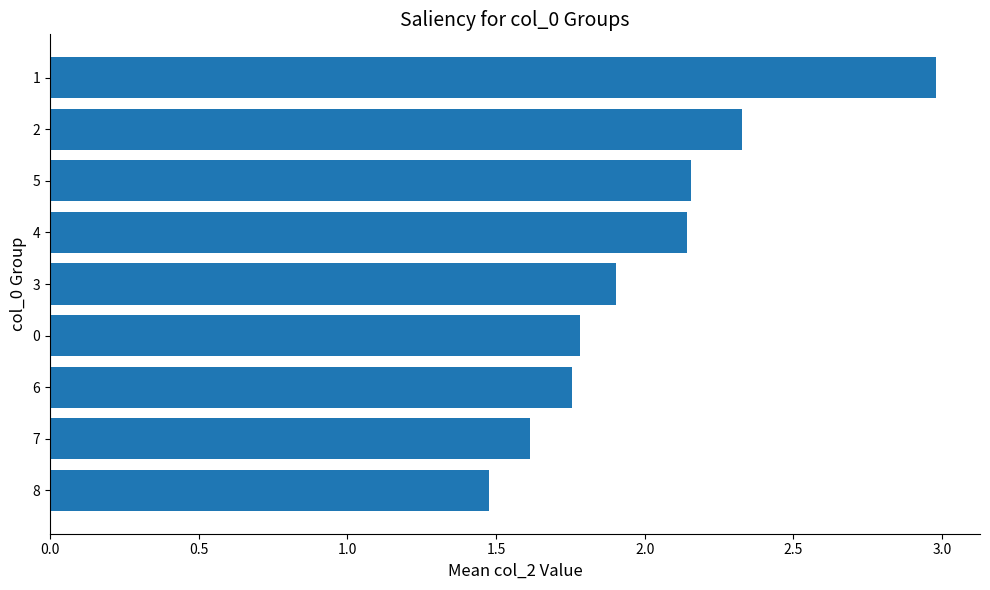

What is the ratio of the value at 5 to the value at 8?

1.5